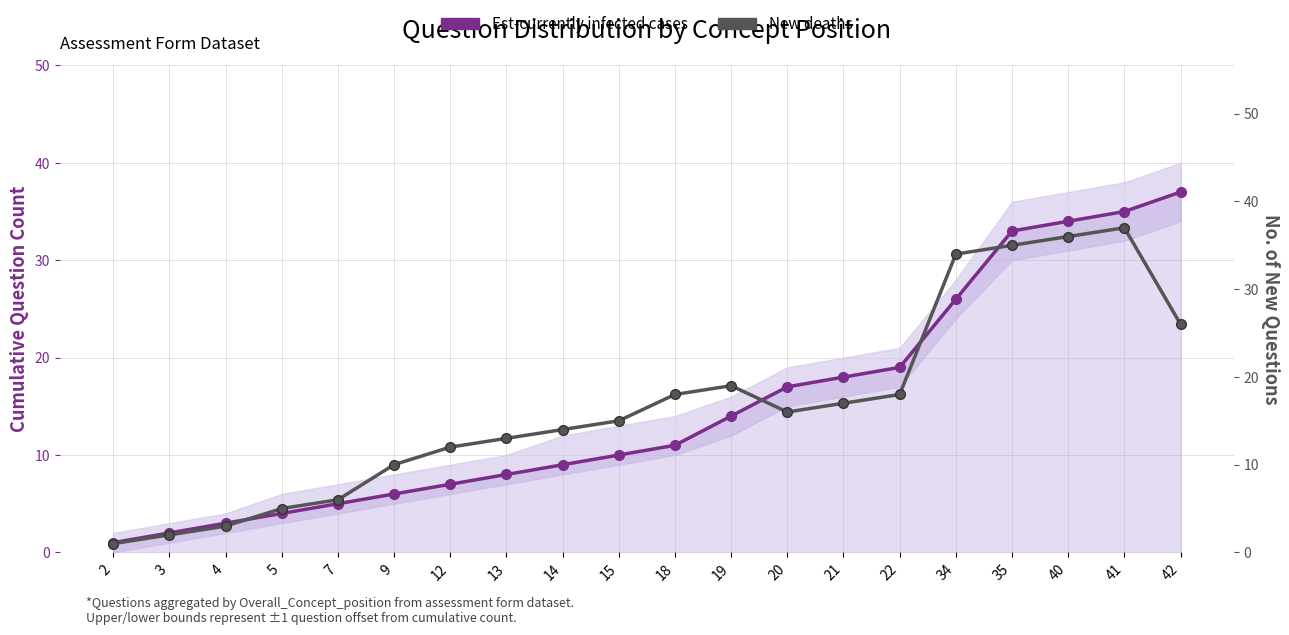

Does the chart have visible grid lines?

Yes